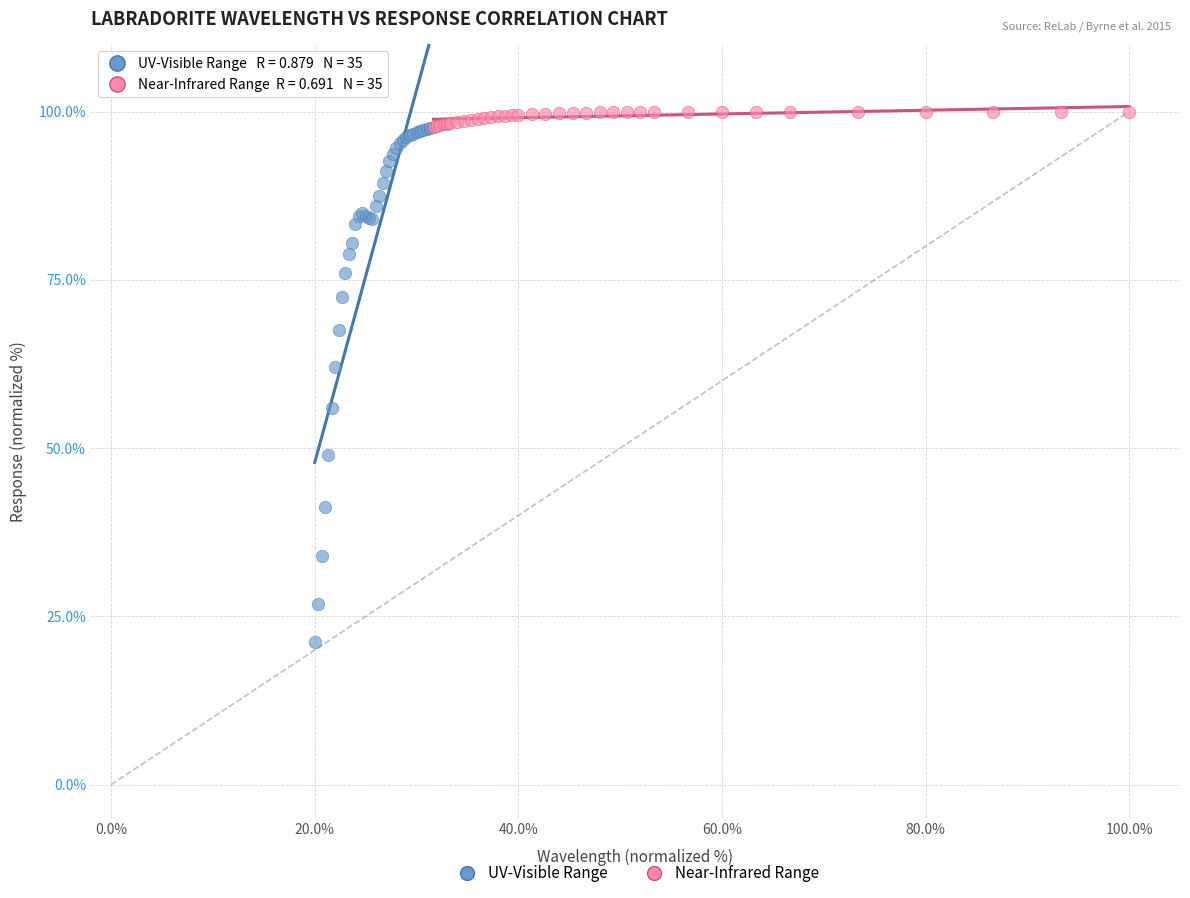

What are all the series names shown in the legend?

UV-Visible Range, Near-Infrared Range